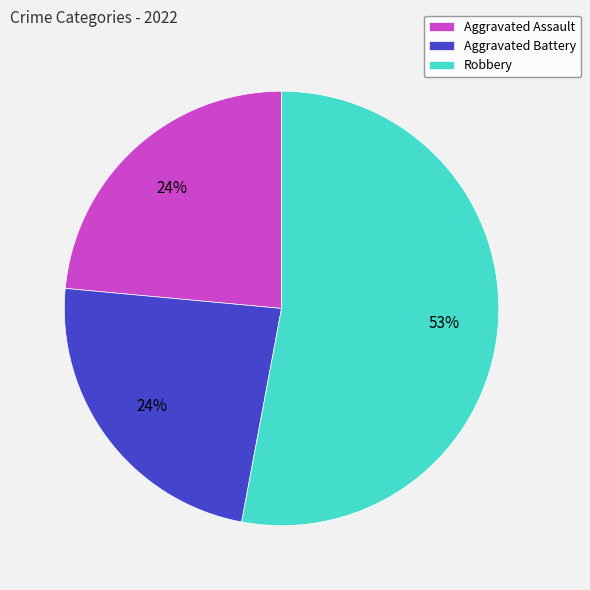

Which has a higher value, Aggravated Assault or Robbery?

Robbery